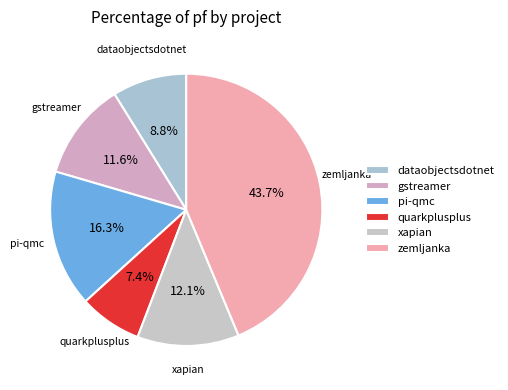

Is there a majority slice in this chart?

No